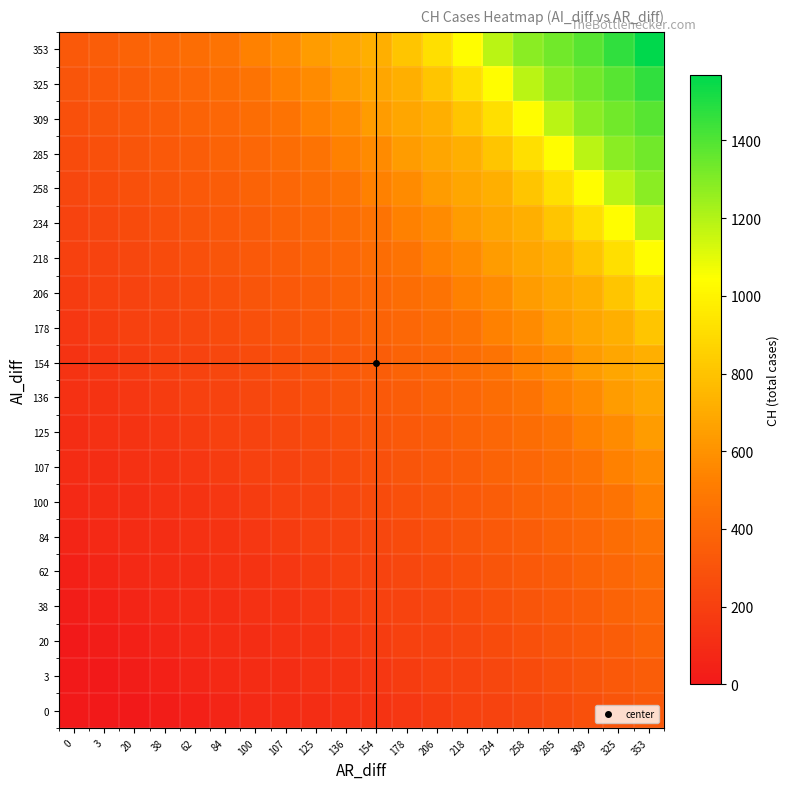

Which category has the highest value across all series?

353